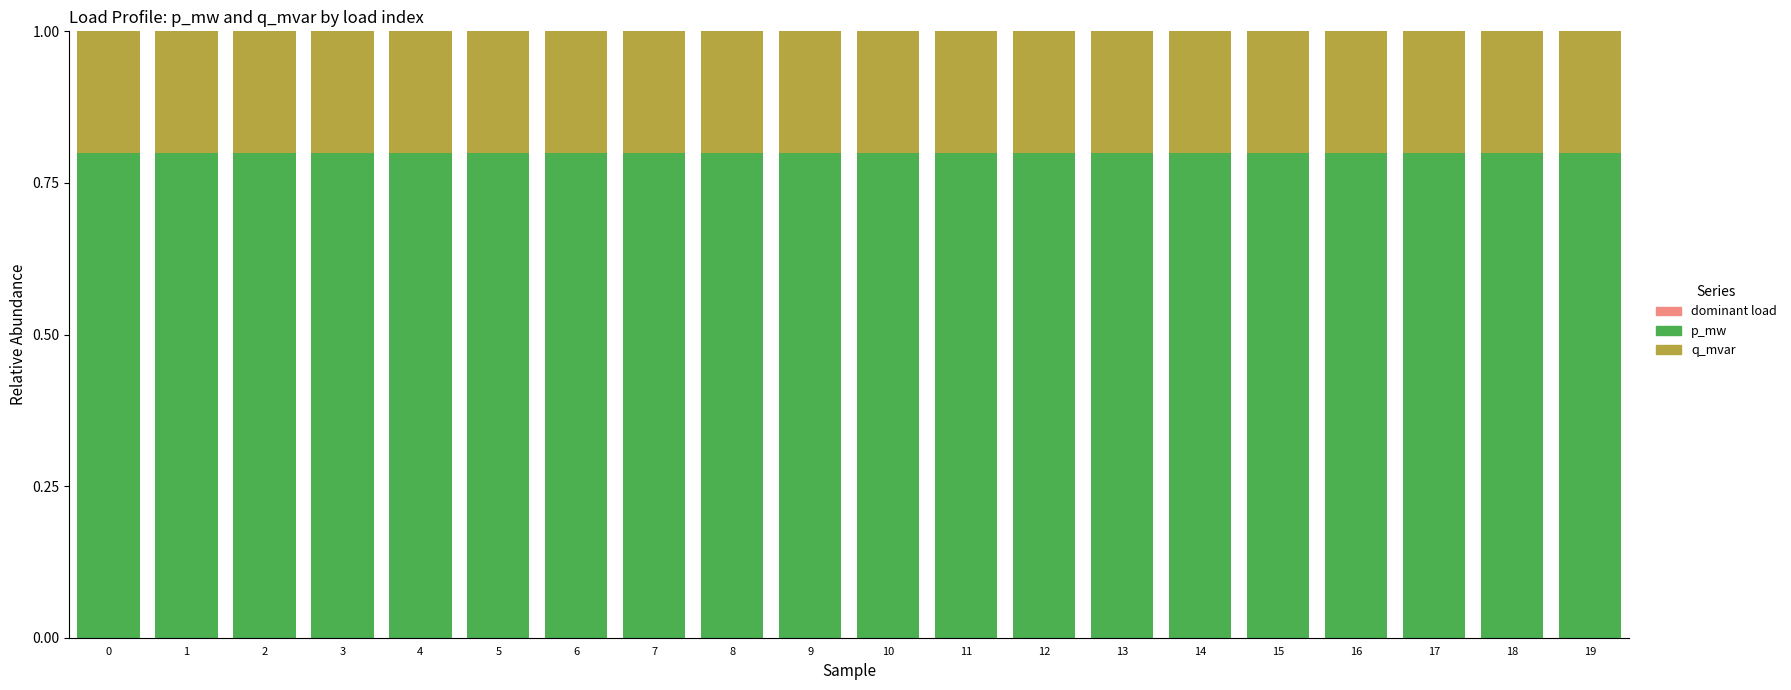

Is it true that p_mw equals 0.8 at 9?

True